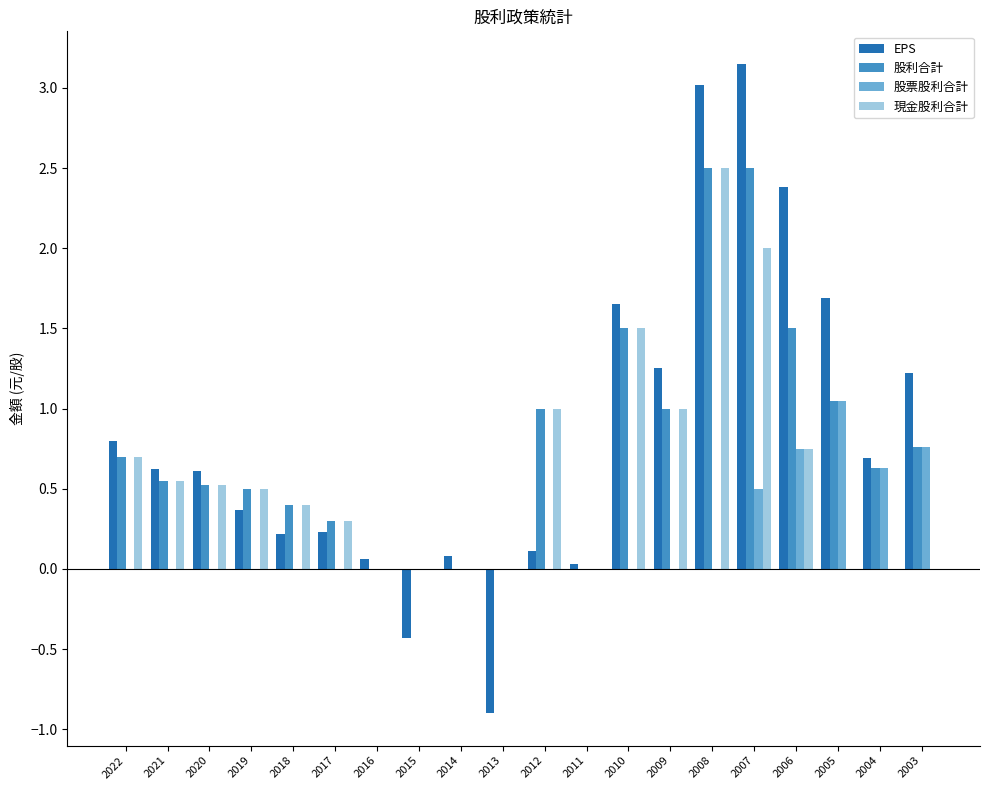

What is the sum of all 股利合計 values?

15.4